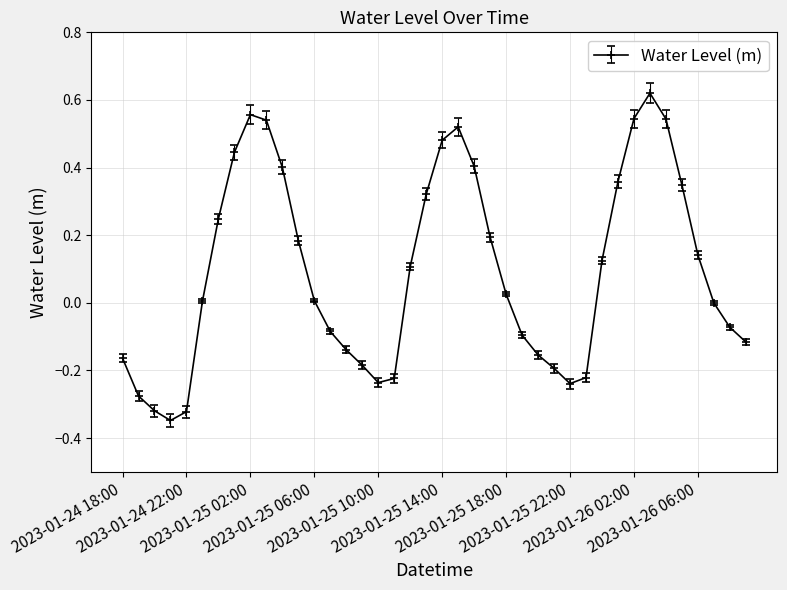

What is the sum of all values?

3.7